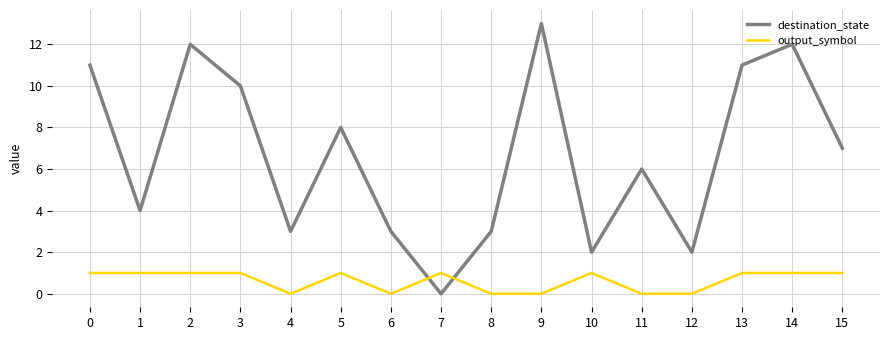

How many values in the output_symbol series are below 1?

6